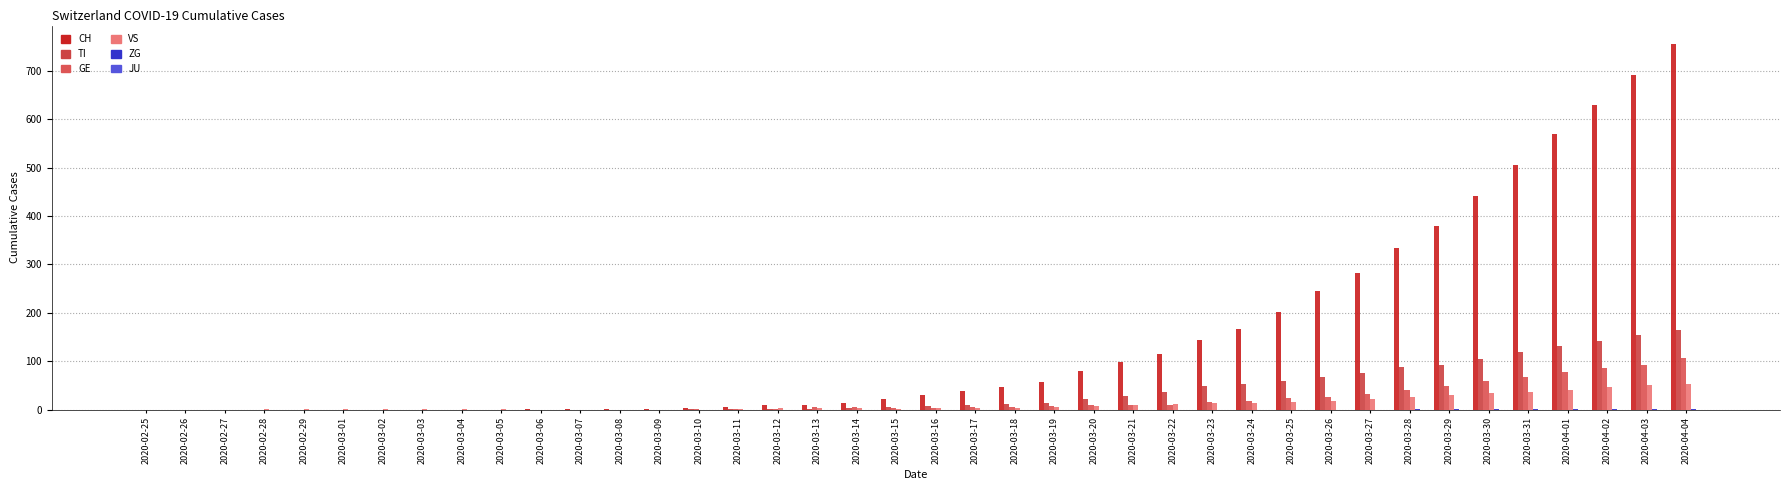

Which series changed the most between 2020-02-26 and 2020-03-04?

VS